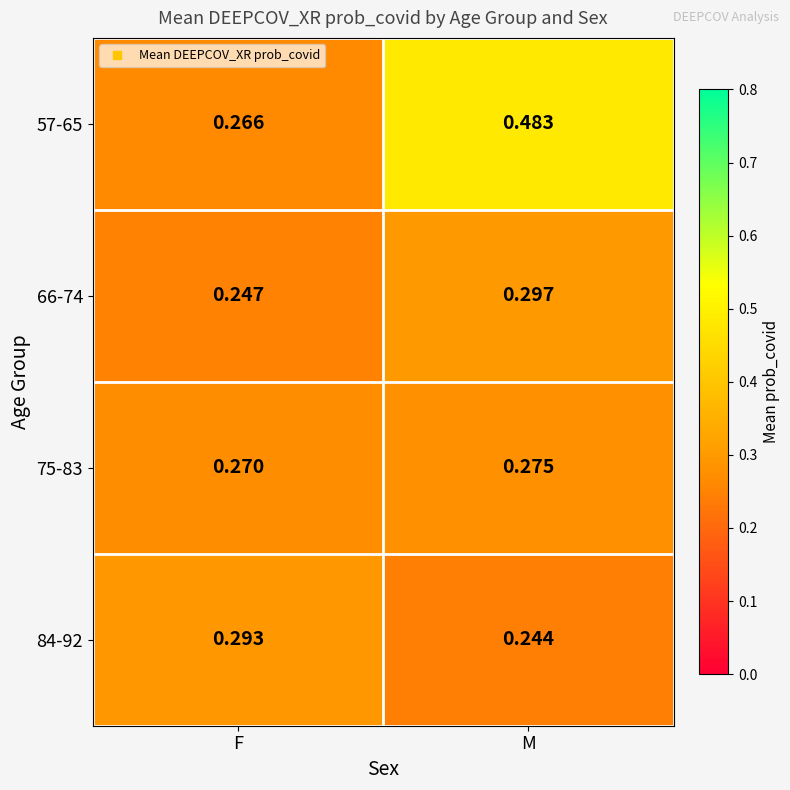

List the labels in order of 84-92 value, largest first.

F, M